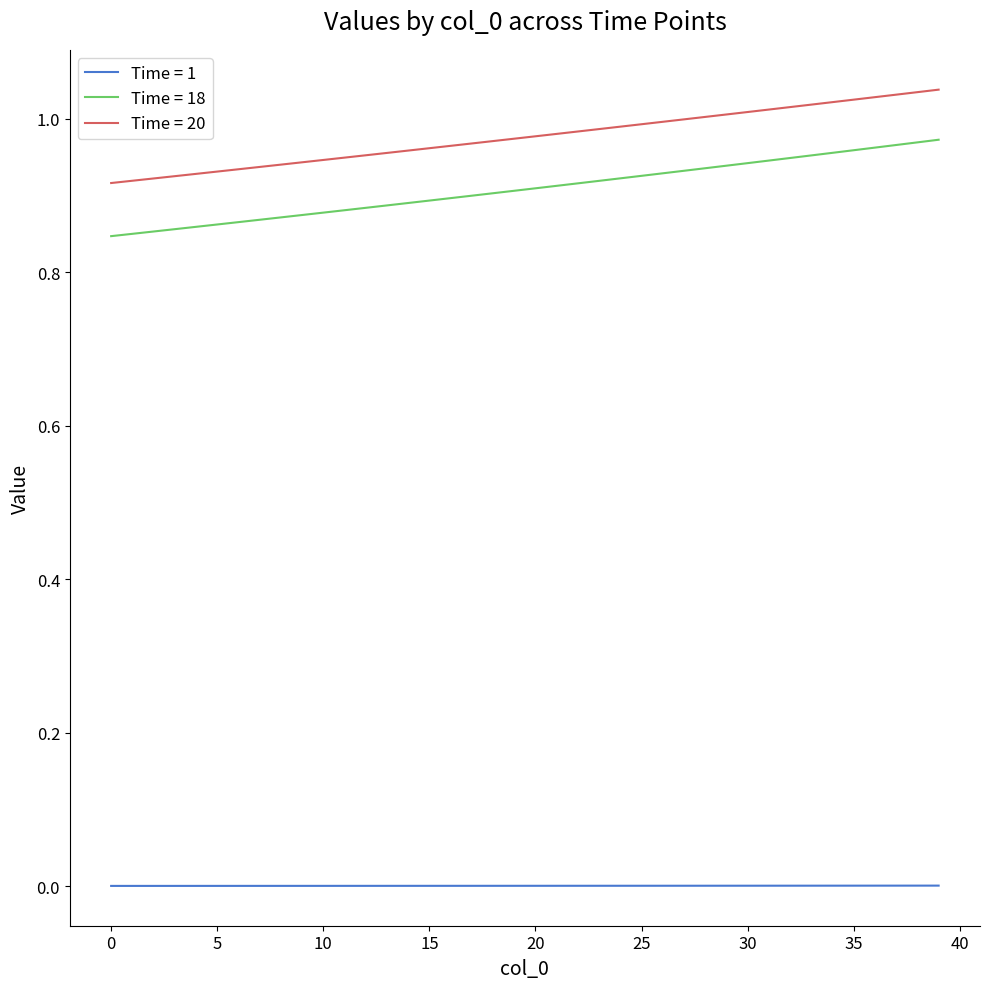

How many lines are shown in the chart?

3